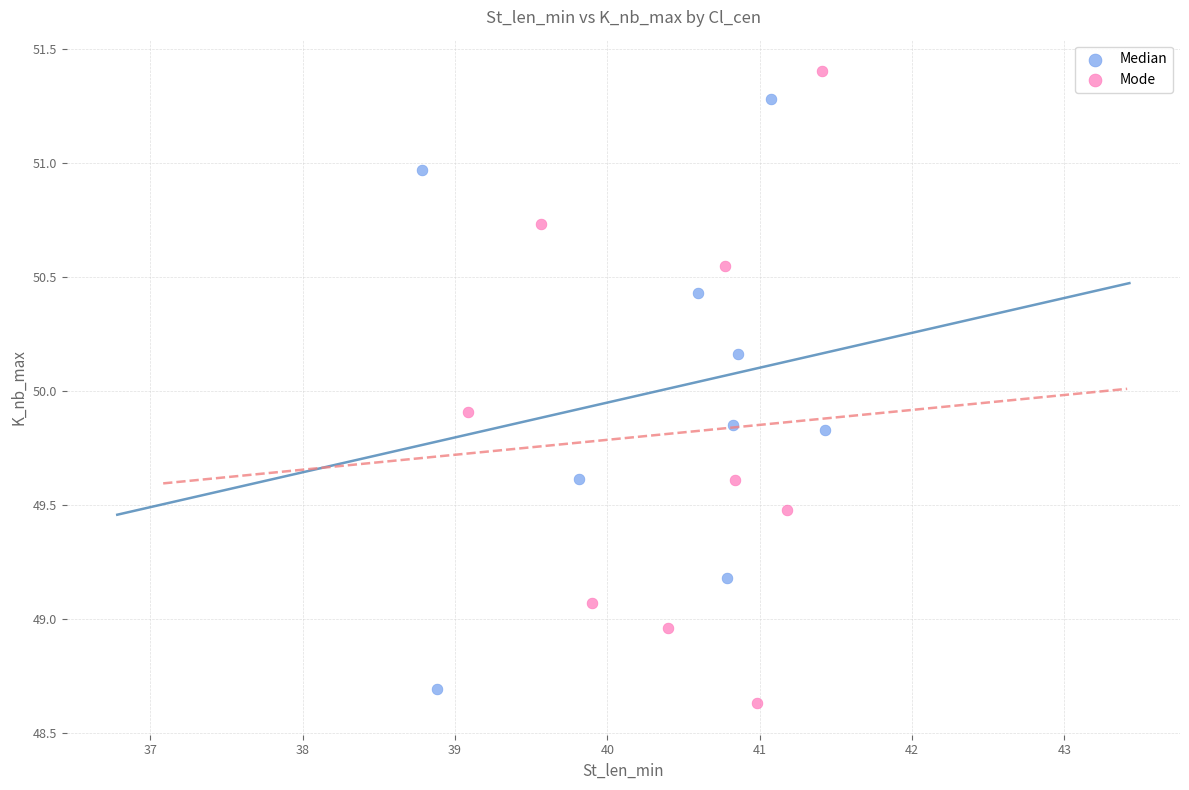

Which series contains the lowest Y value?

Mode